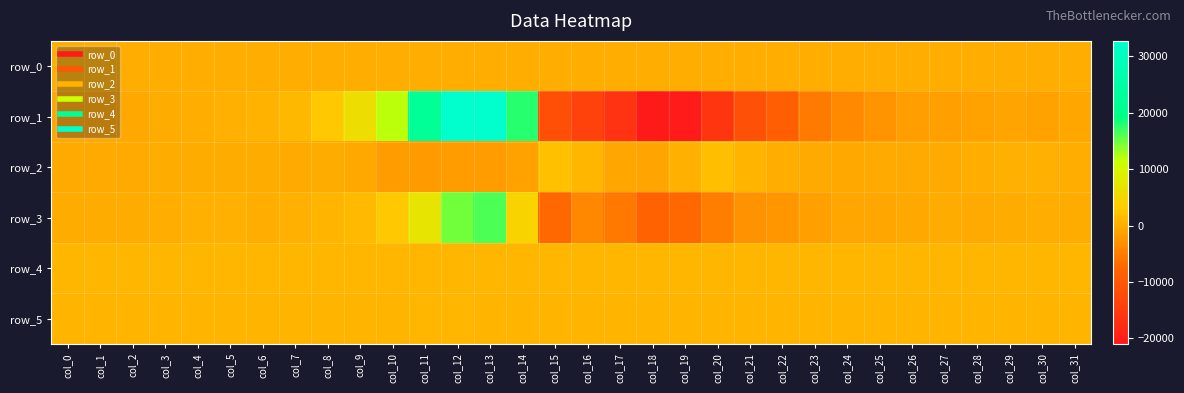

Is it true that row_3 equals -5623.0 at col_17?

True